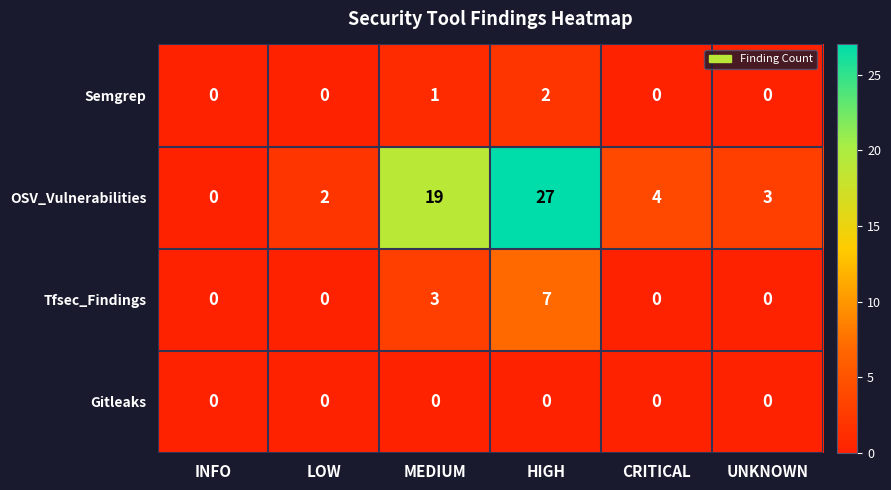

The value of Tfsec_Findings at UNKNOWN is 0. True or false?

True